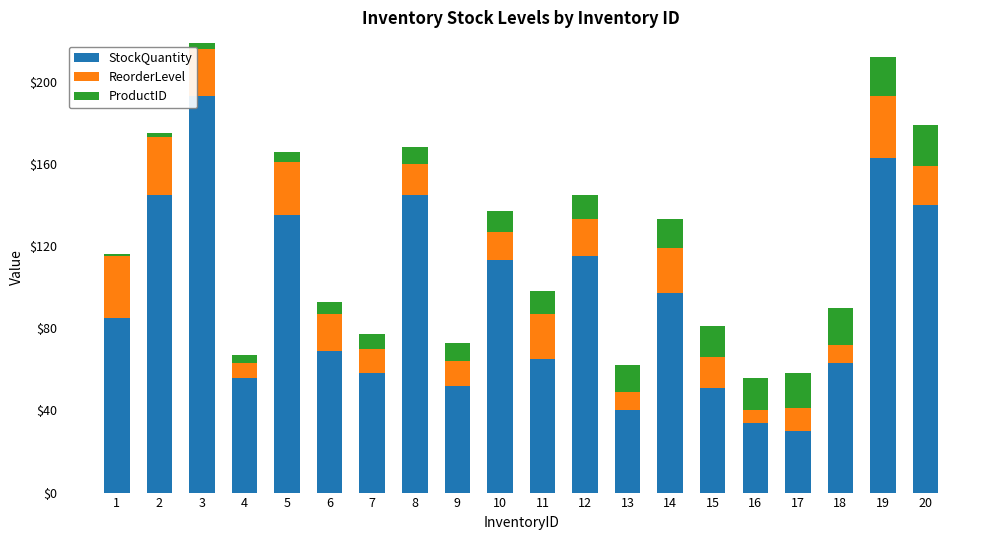

What is the difference between the maximum and minimum values in the StockQuantity series?

163